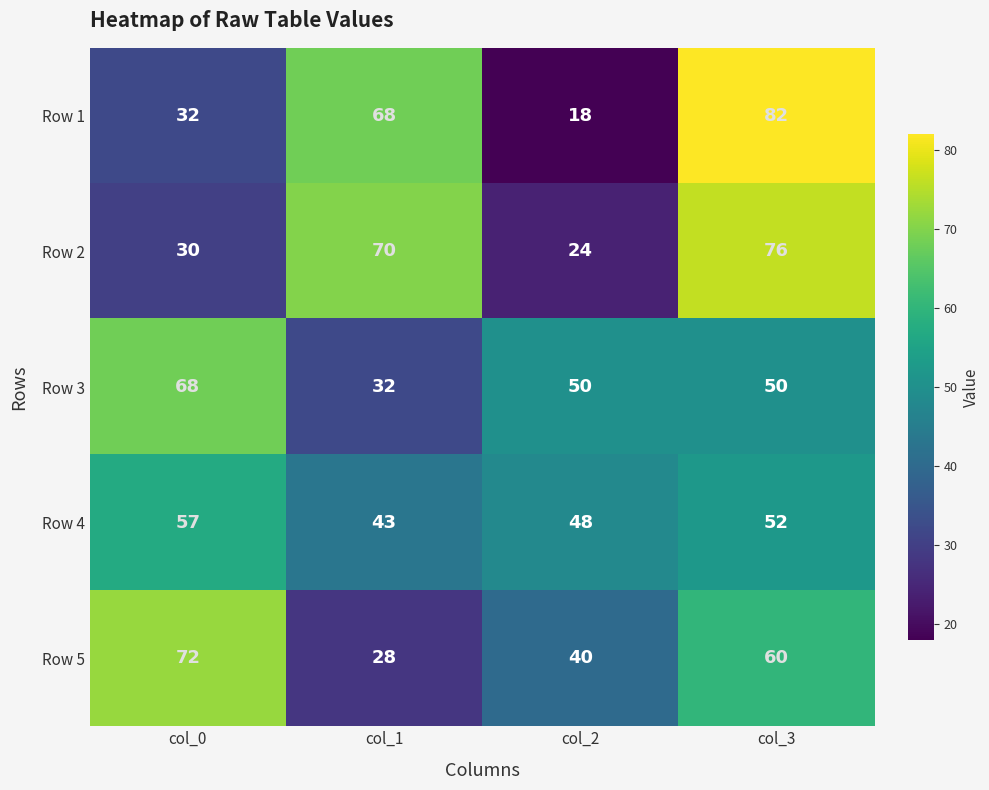

What is the minimum value for Row 1?

18